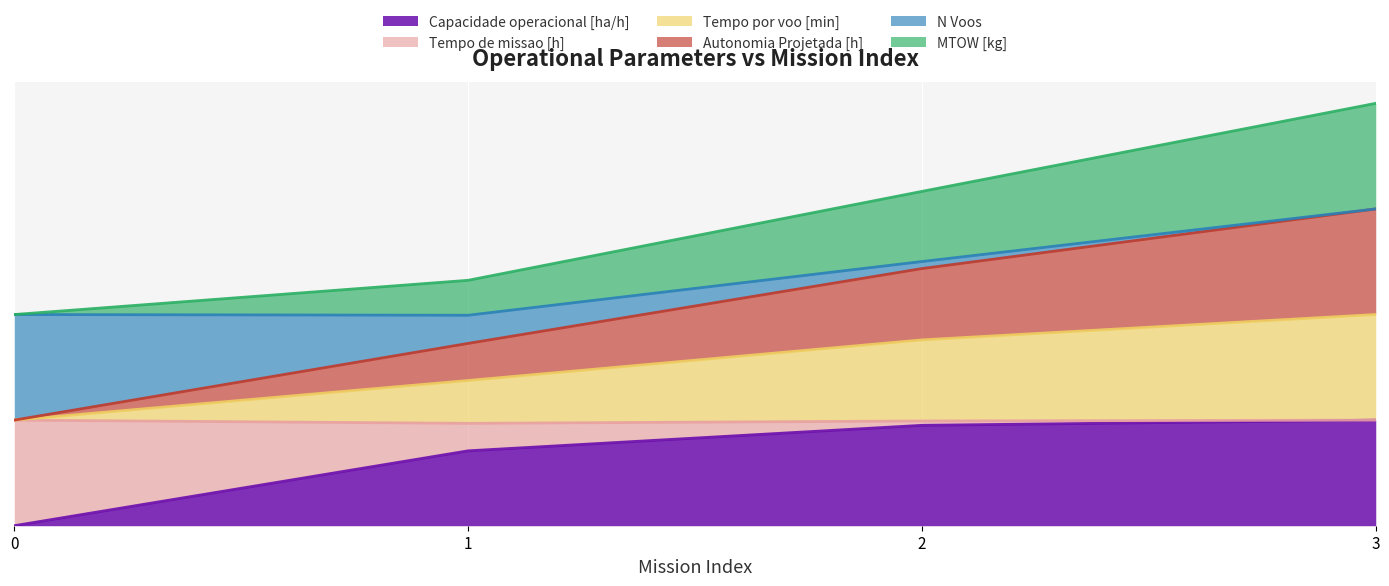

Does the chart display data point markers on the line(s)?

No